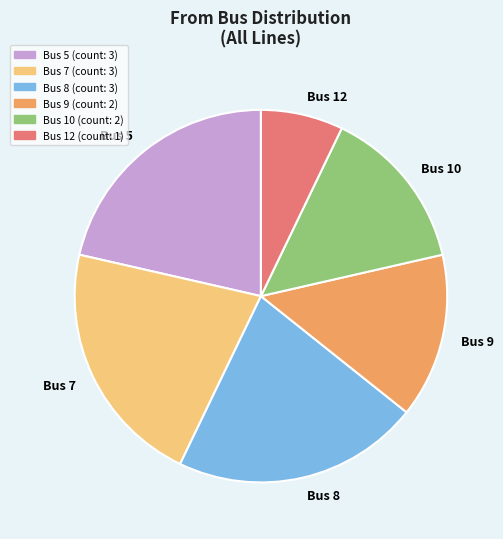

The Bus 7 slice represents 21% of the pie. True or false?

True